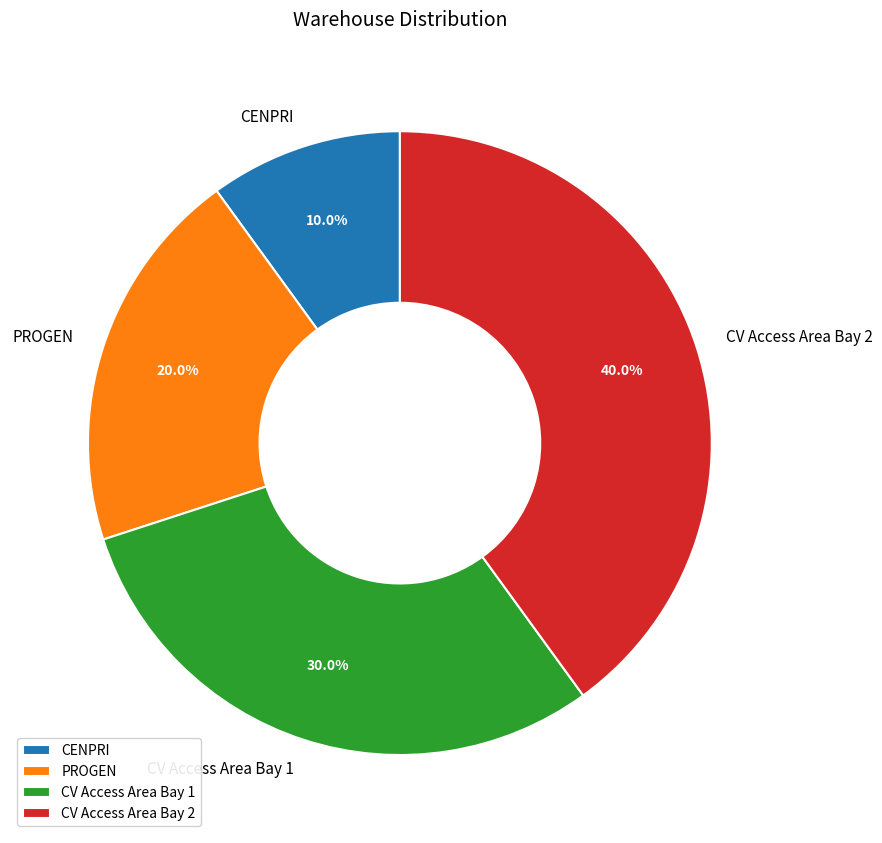

To the nearest percent, what is the difference between the largest and smallest slice percentages?

30%